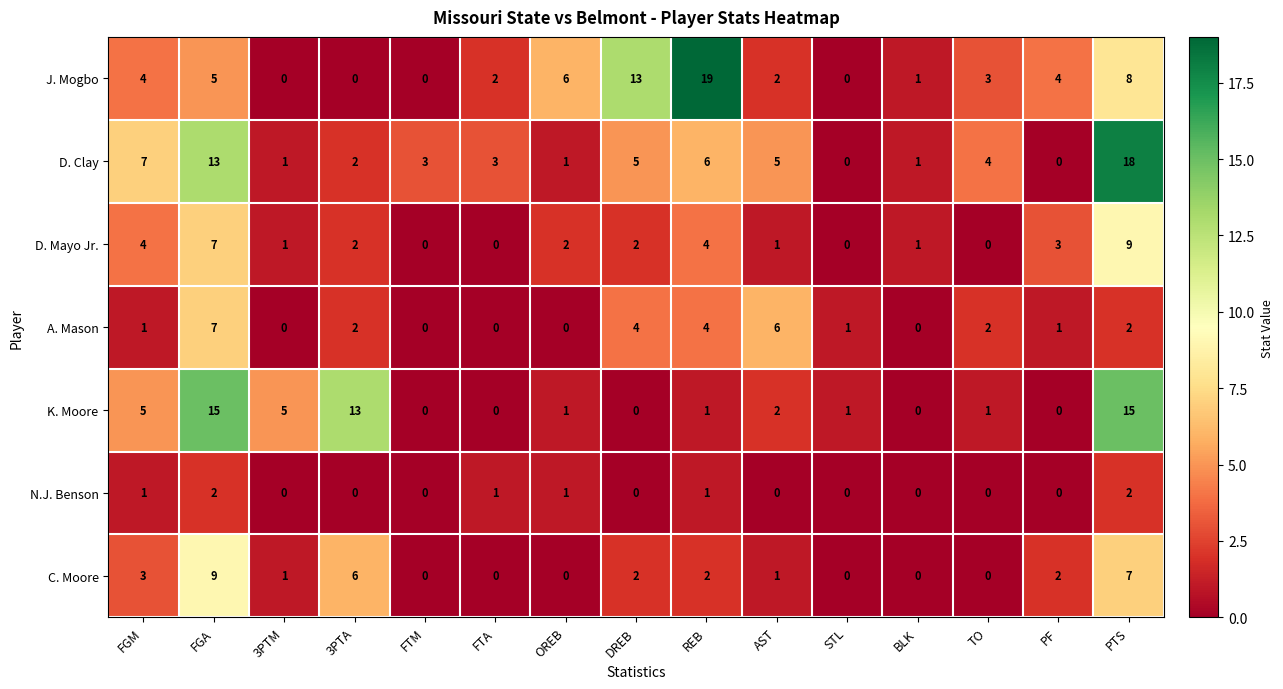

How many data points in A. Mason are less than 1?

5